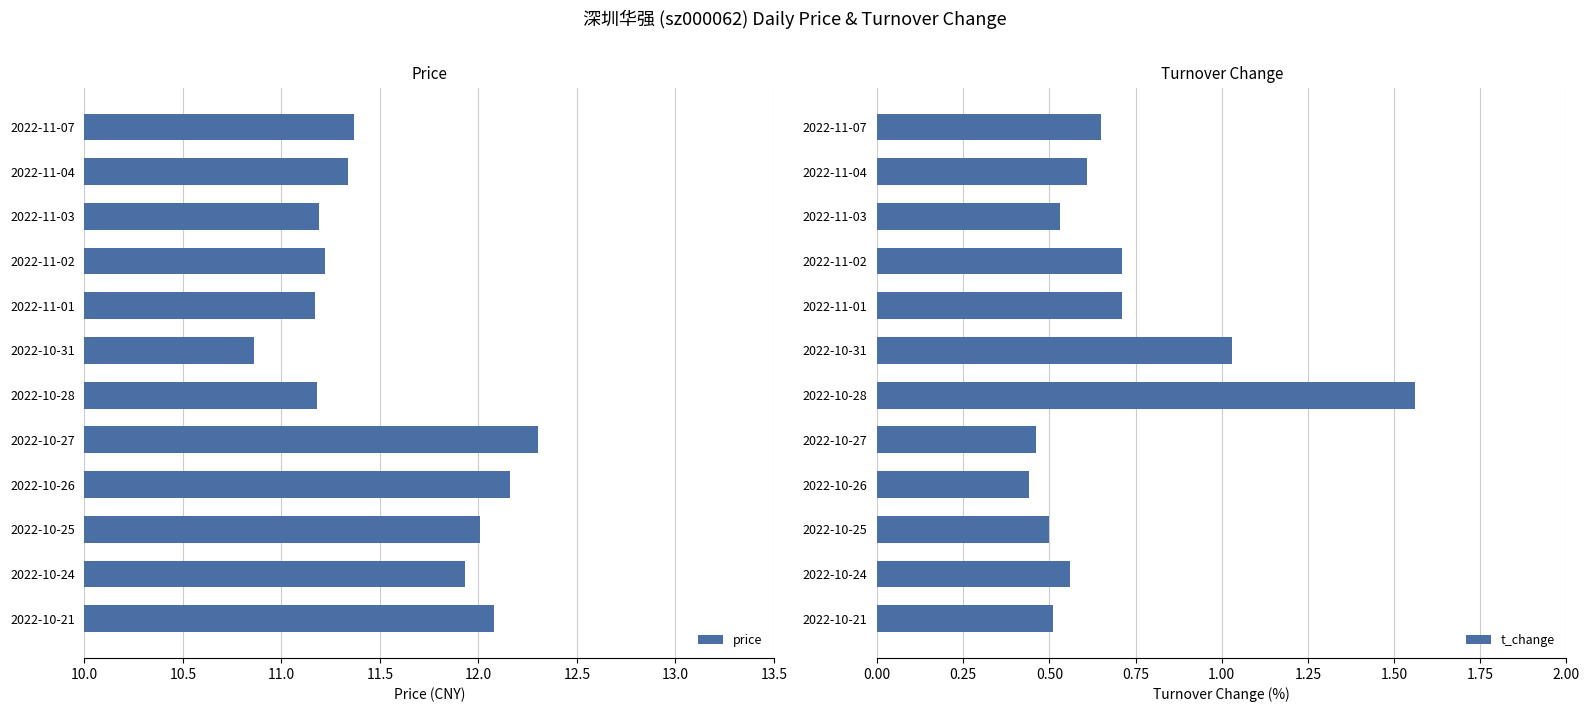

The price series shows 12.0 at 2022-10-25. True or false?

True